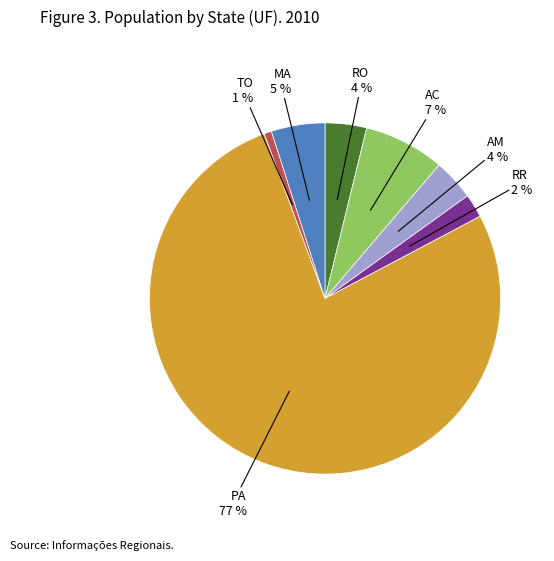

Is it true that AM is 9% of the pie?

False